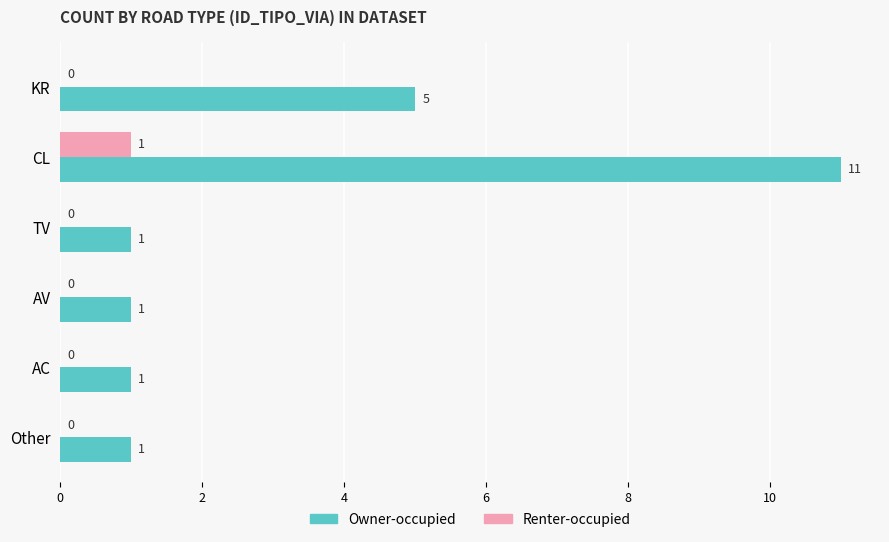

Count the number of data series in this chart.

2